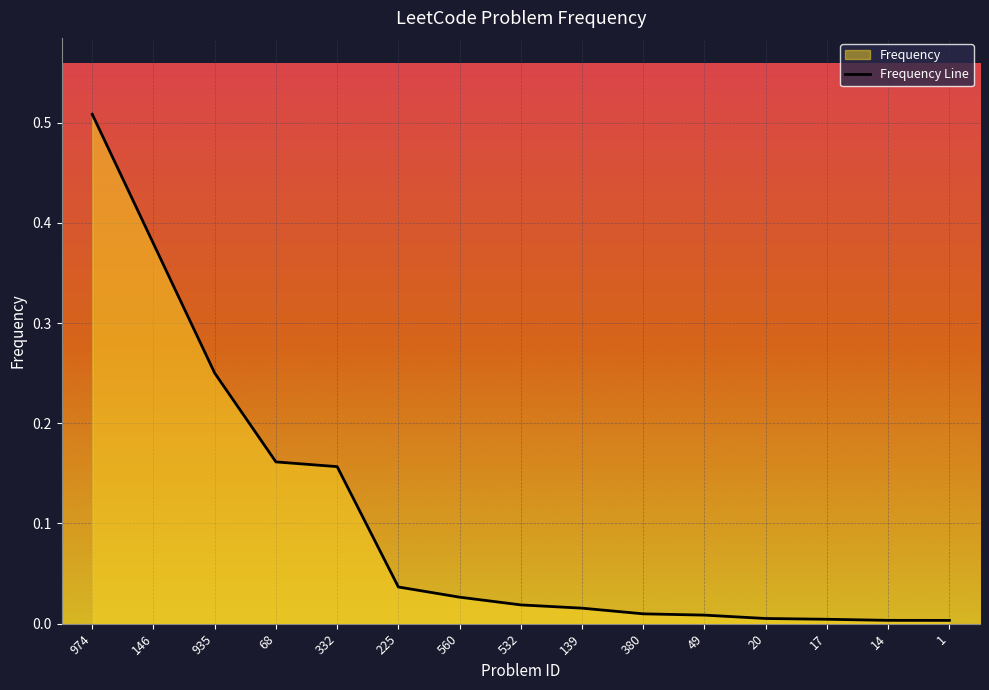

What is the greatest value displayed?

0.5